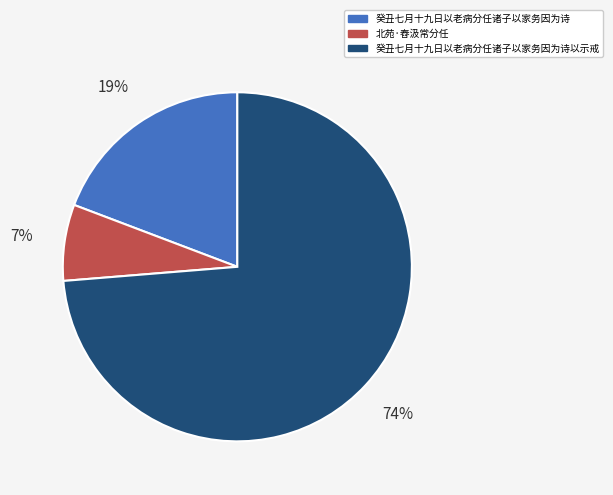

Rank the categories by value from highest to lowest.

癸丑七月十九日以老病分任诸子以家务因为诗以示戒, 癸丑七月十九日以老病分任诸子以家务因为诗, 北苑·舂汲常分任